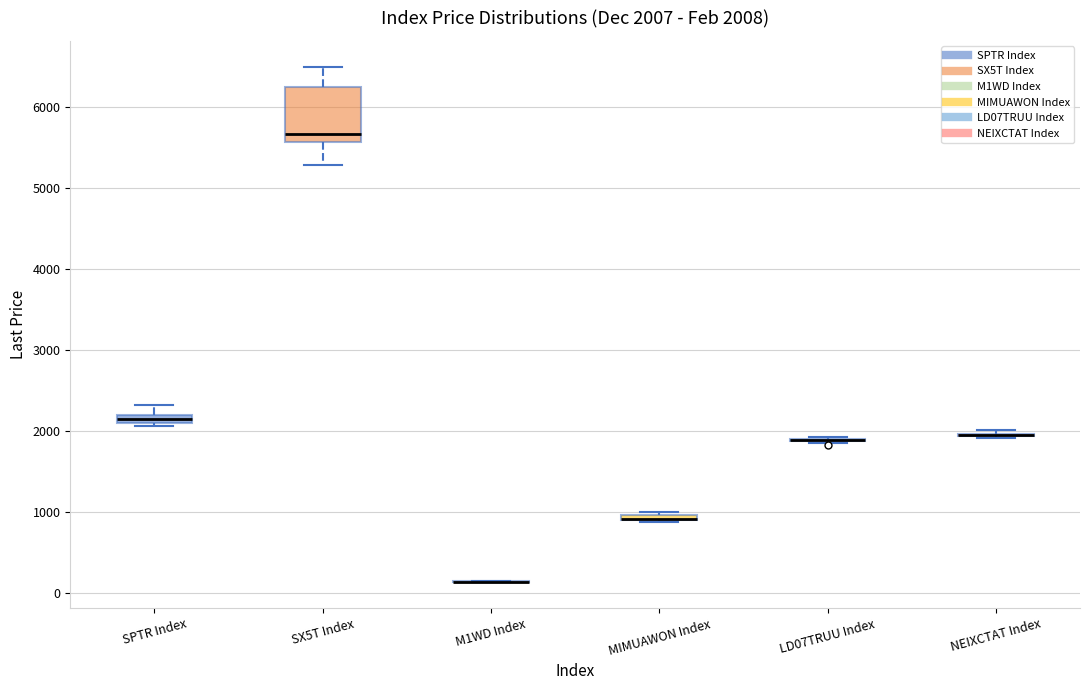

Which box is the tallest, from its lower edge to its upper edge?

SX5T Index